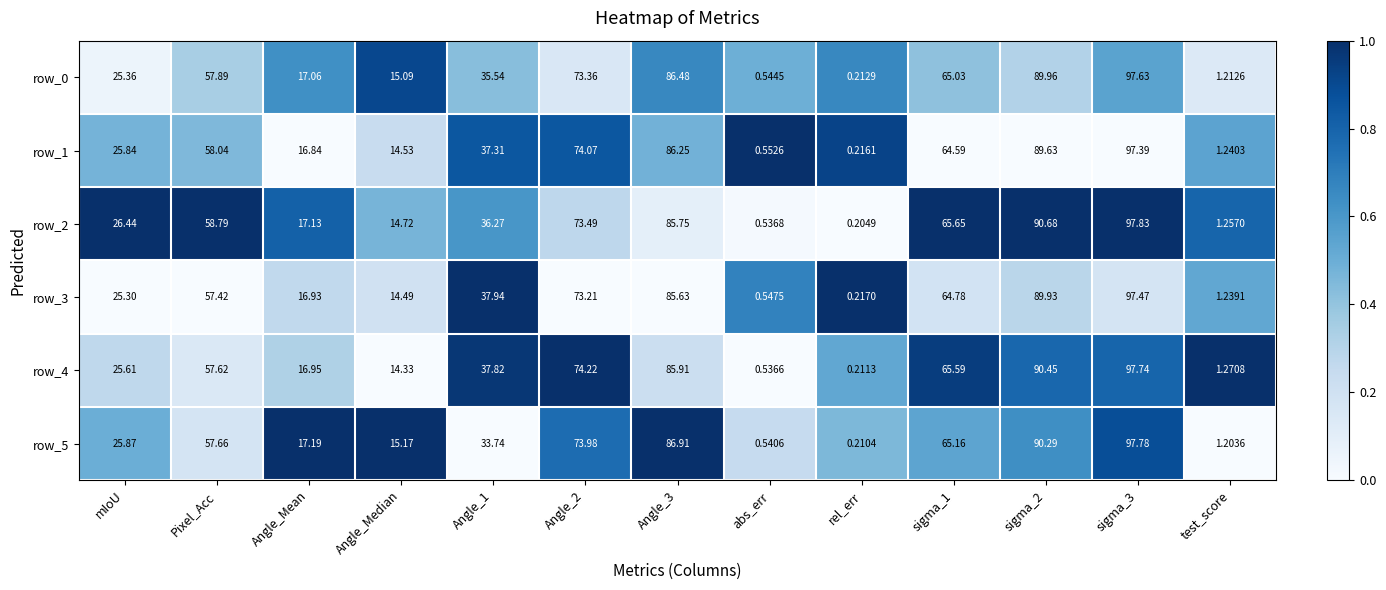

Which series has the largest total across all categories?

row_2